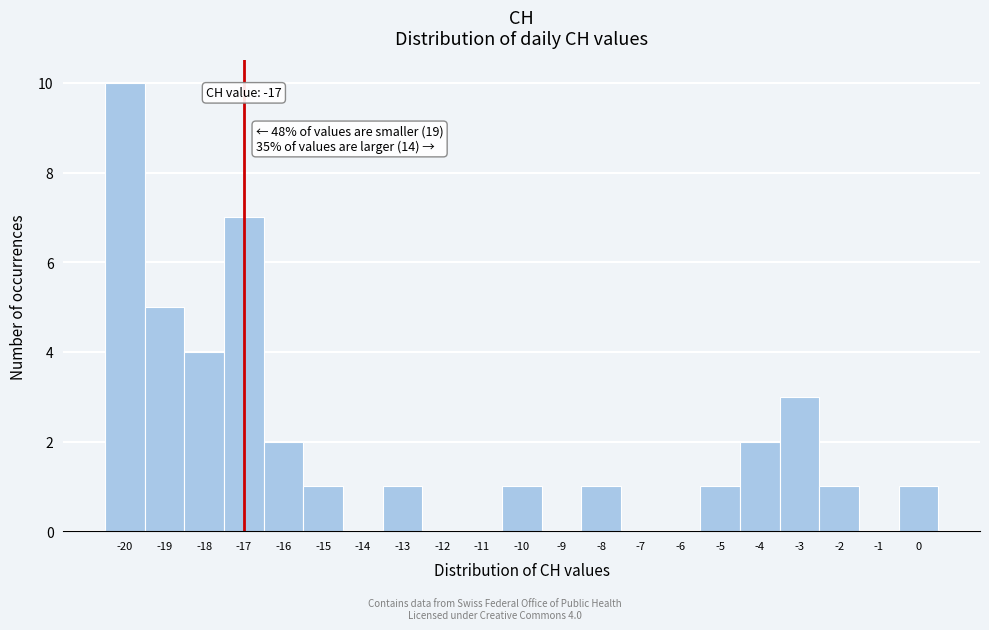

Which range on the x-axis has the tallest bar?

-20.5 to -19.5